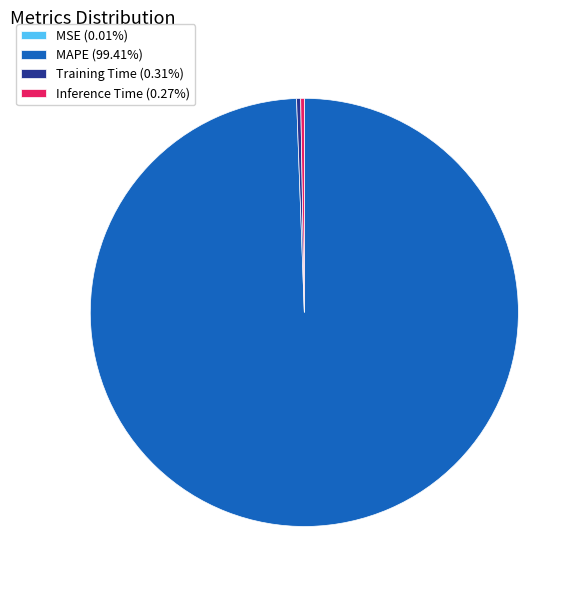

Is there a majority slice in this chart?

Yes